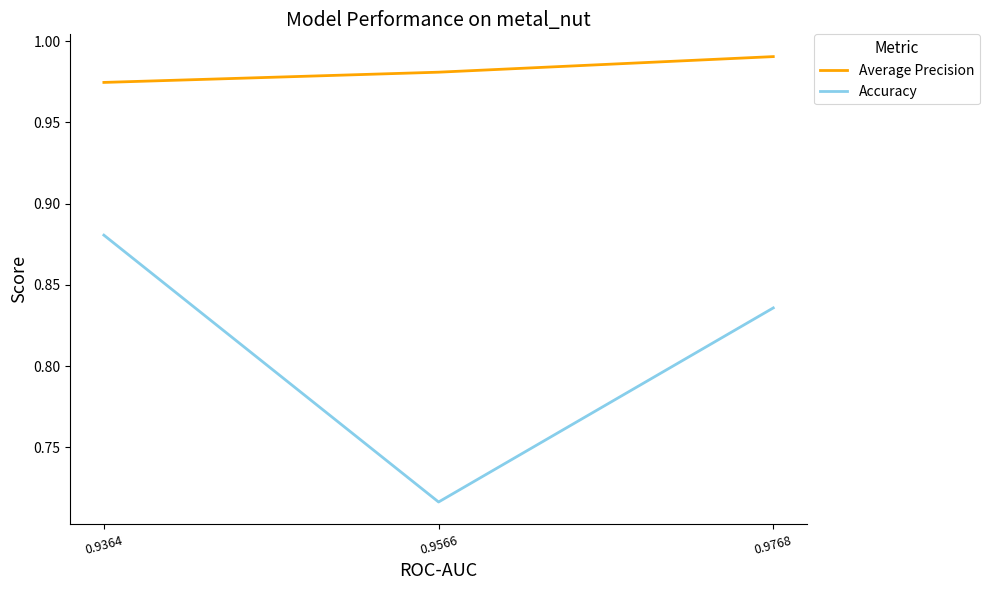

Is it true that Average Precision equals 1.0 at 0.9768?

True